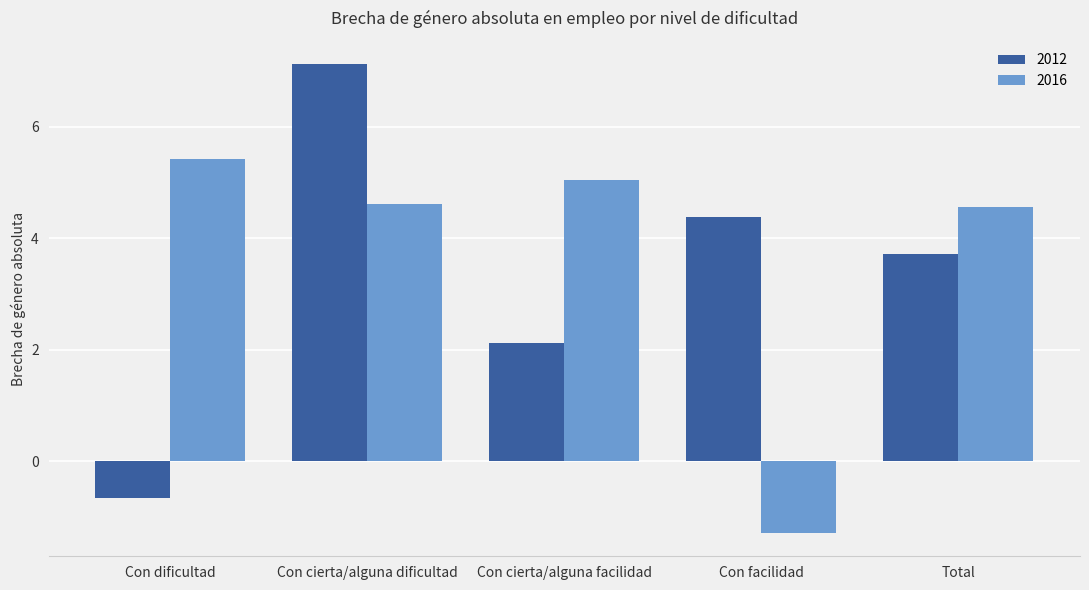

What is the difference between the maximum and second lowest values in the 2012 series?

5.0